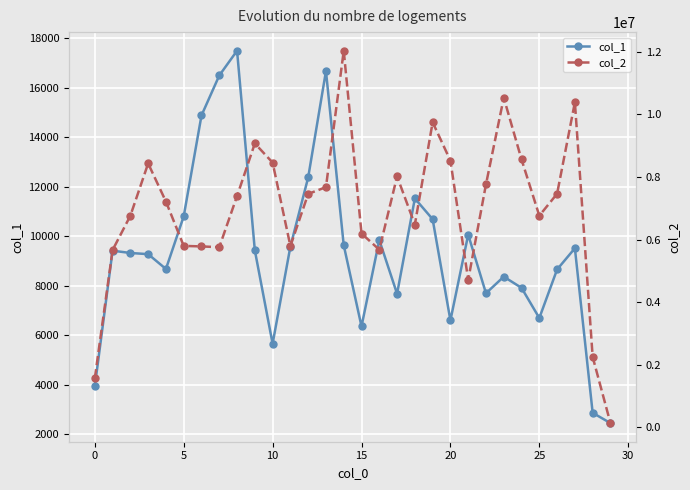

True or false: col_1 and col_2 intersect in this chart.

False